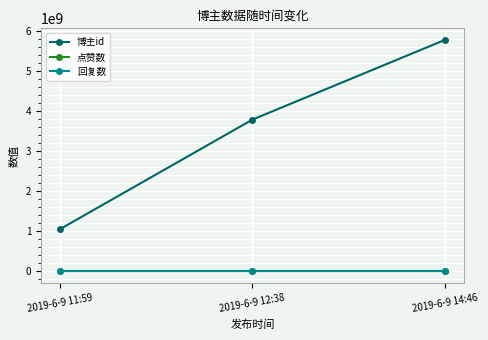

What is the greatest value displayed?

5768159757